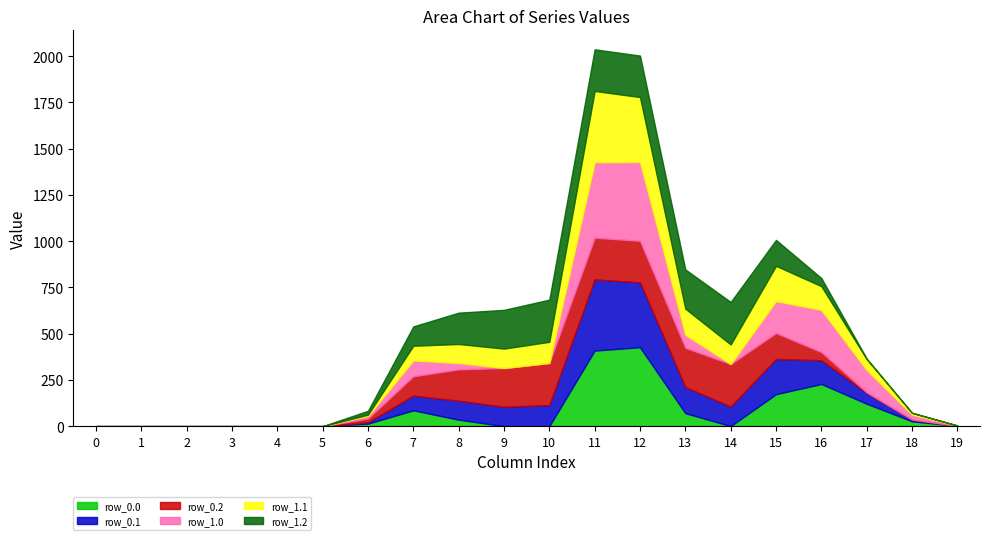

Count the number of data series in this chart.

6